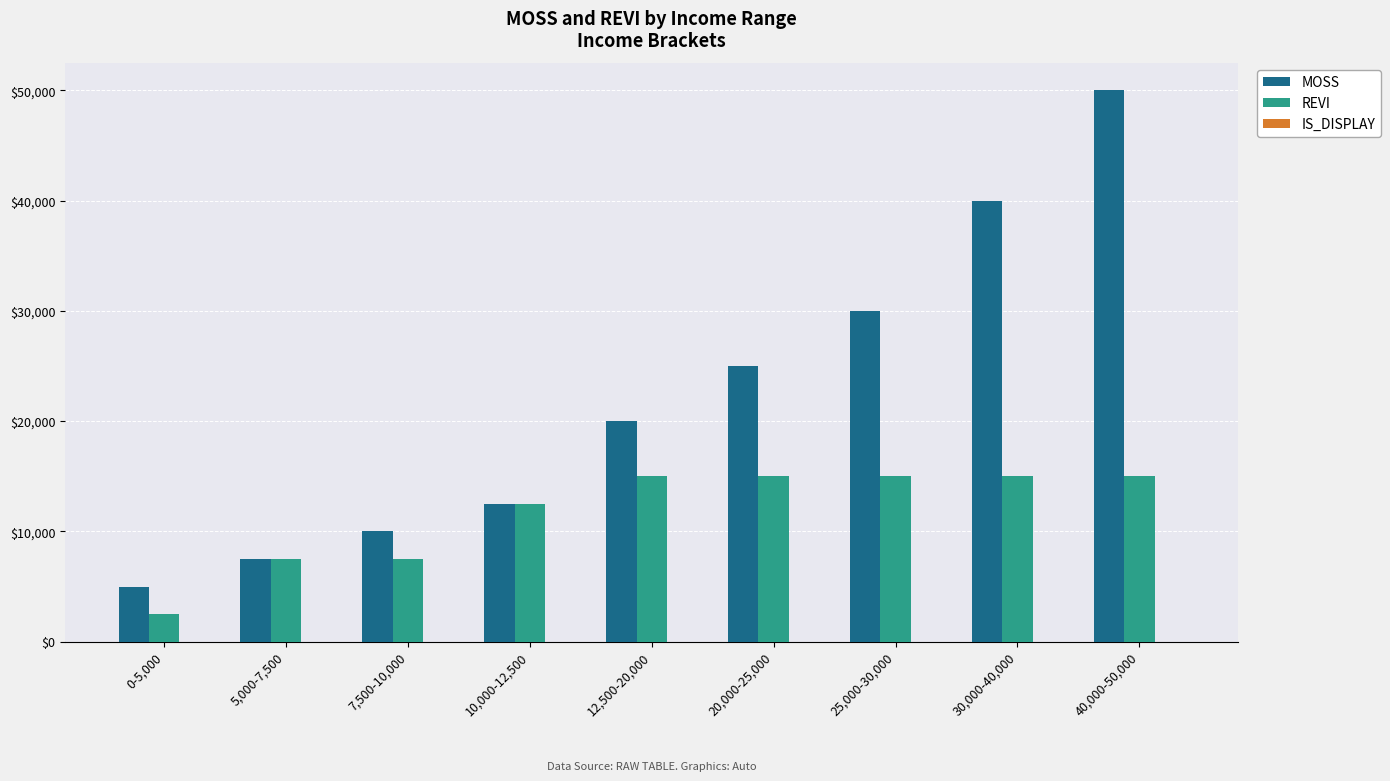

Between 12,500-20,000 and 25,000-30,000, which series saw the biggest shift?

MOSS